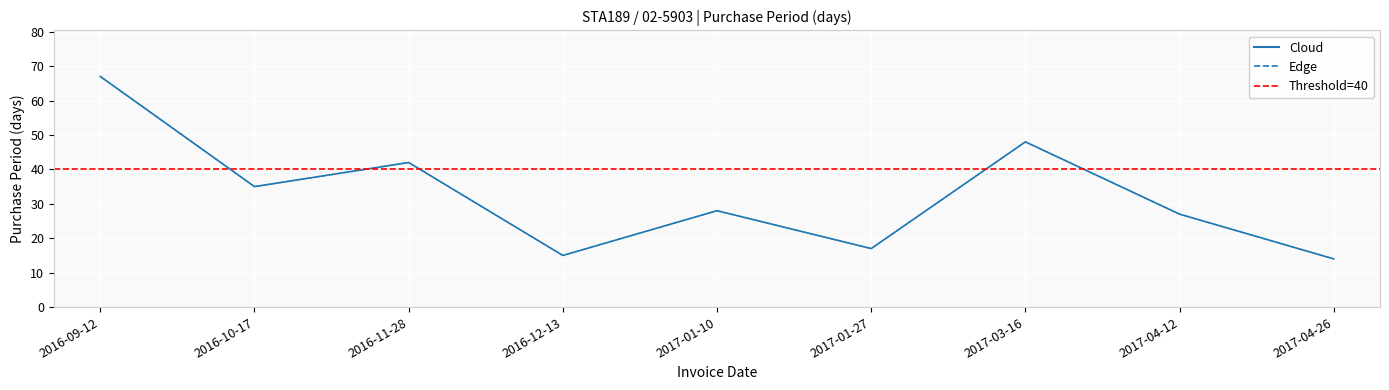

Count the number of data series in this chart.

2